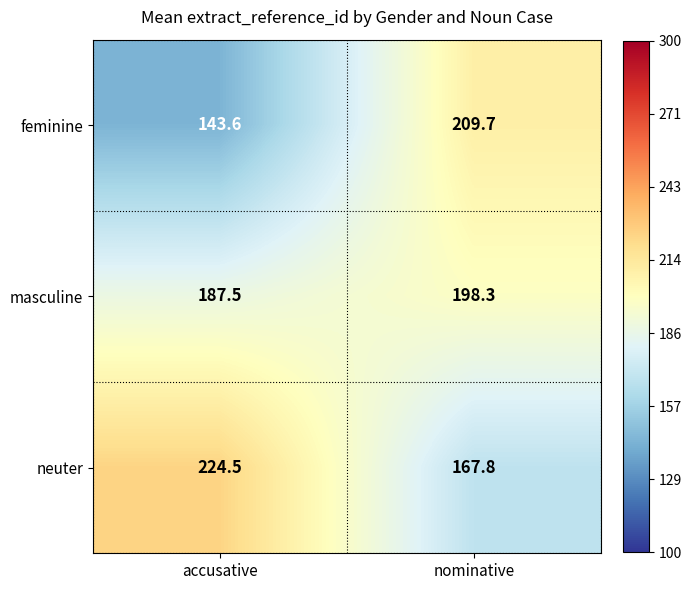

Reading left to right, extract all data points from this chart.

feminine: accusative=143.6	nominative=209.7
masculine: accusative=187.5	nominative=198.3
neuter: accusative=224.5	nominative=167.8